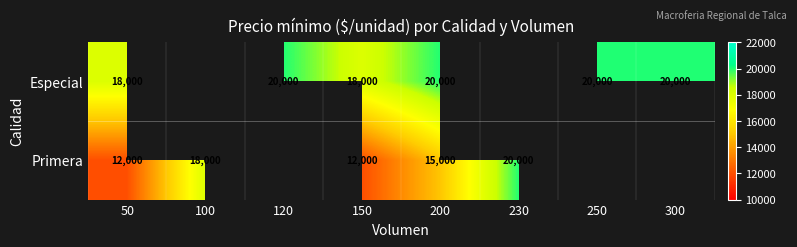

At how many categories does at least one series exceed 15336?

8